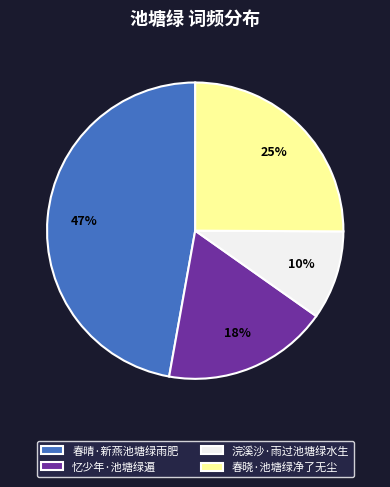

Is the sum of 浣溪沙·雨过池塘绿水生 and 忆少年·池塘绿遍 greater than half?

No